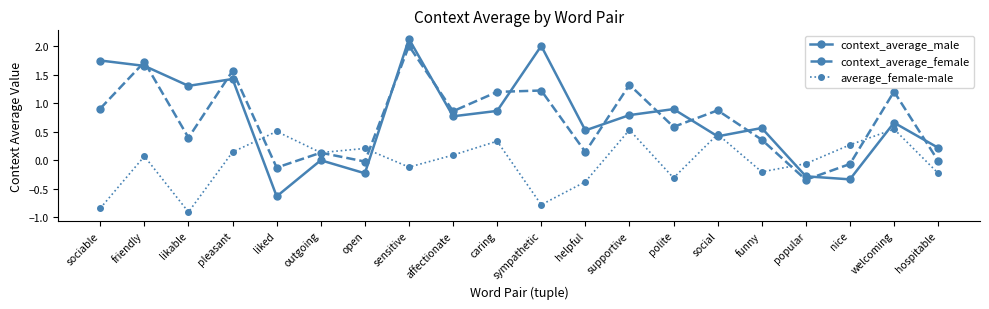

The context_average_female series shows 0.1 at helpful. True or false?

True